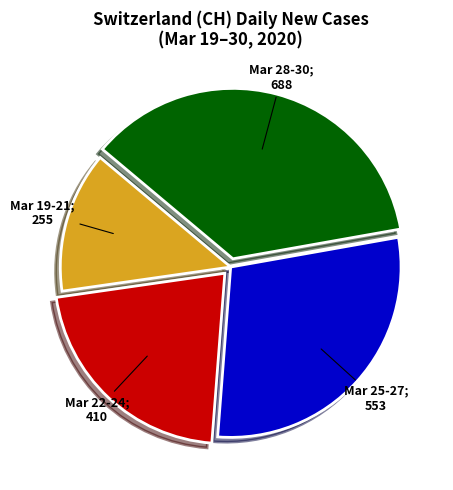

Is there any slice that represents more than half of the pie?

No